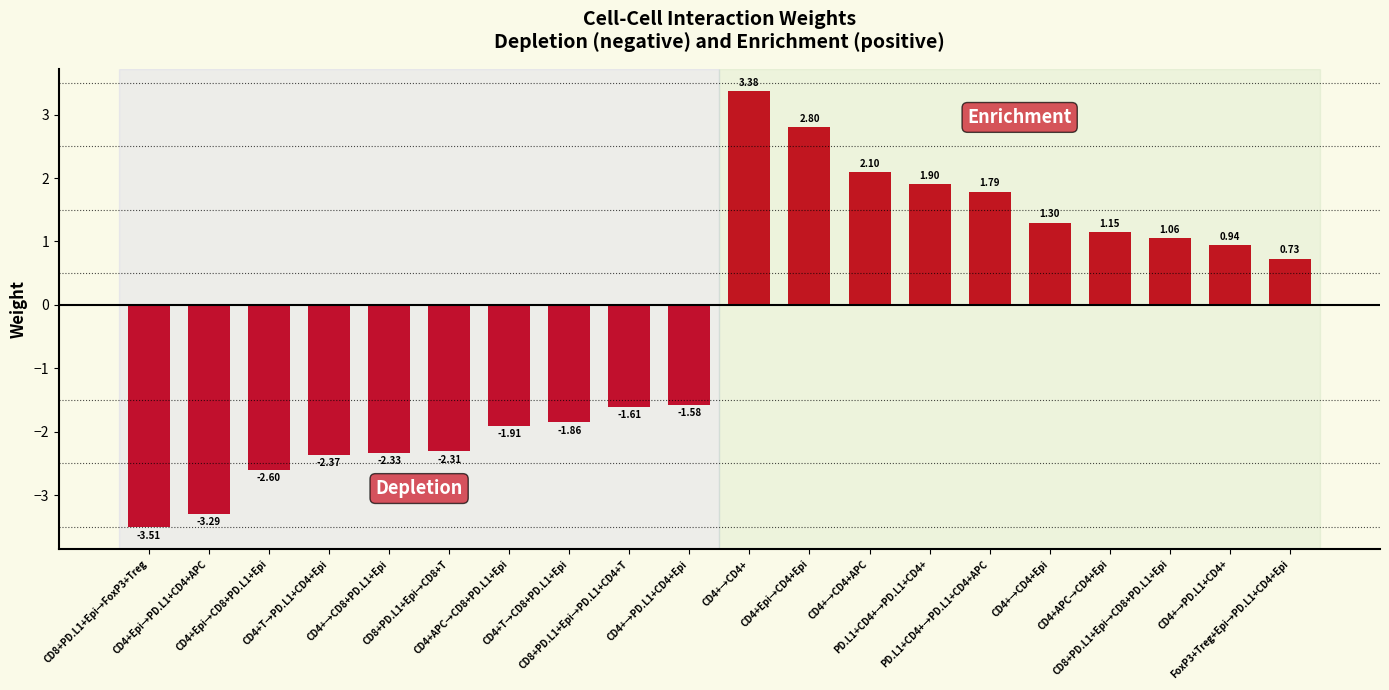

The value at CD4+Epi→CD8+PD.L1+Epi is -4.2. True or false?

False